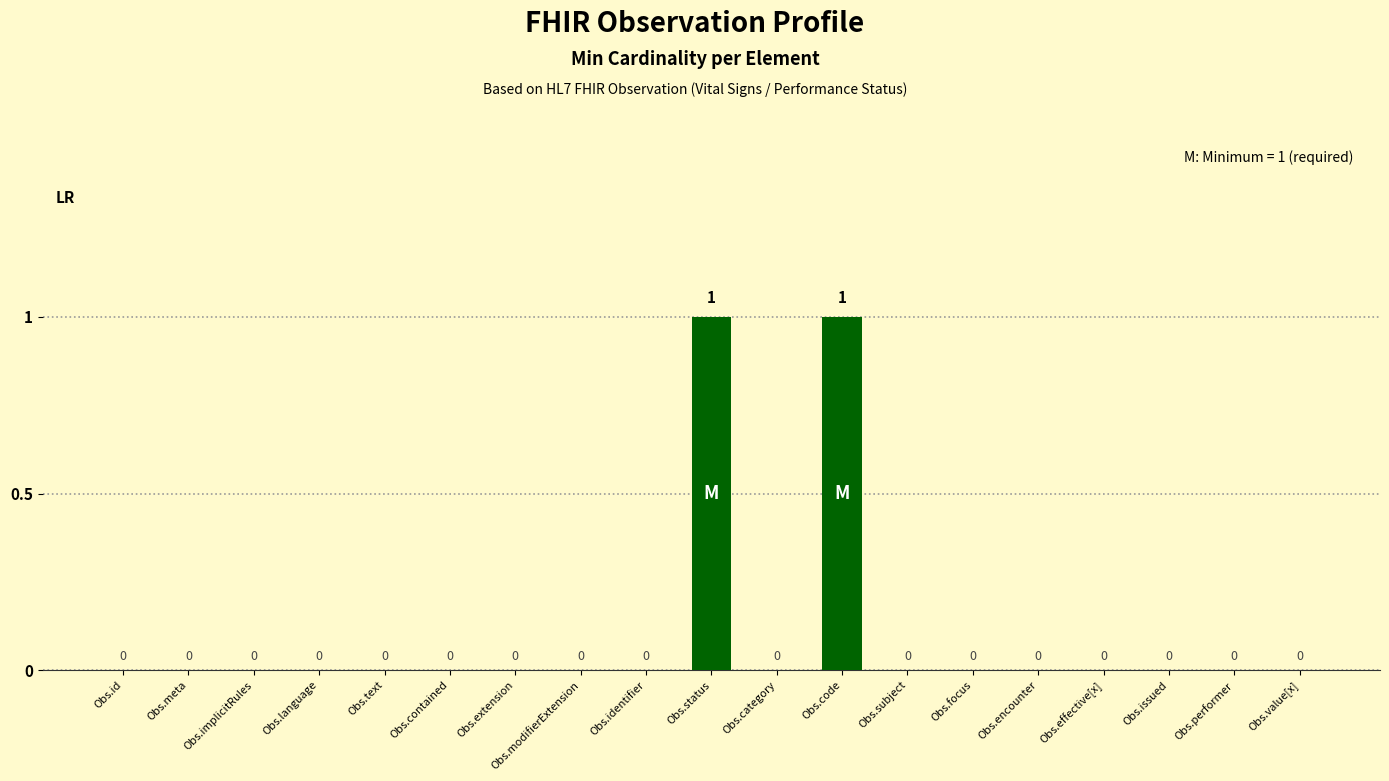

Between Obs.effective[x] and Obs.code, which is larger?

Obs.code